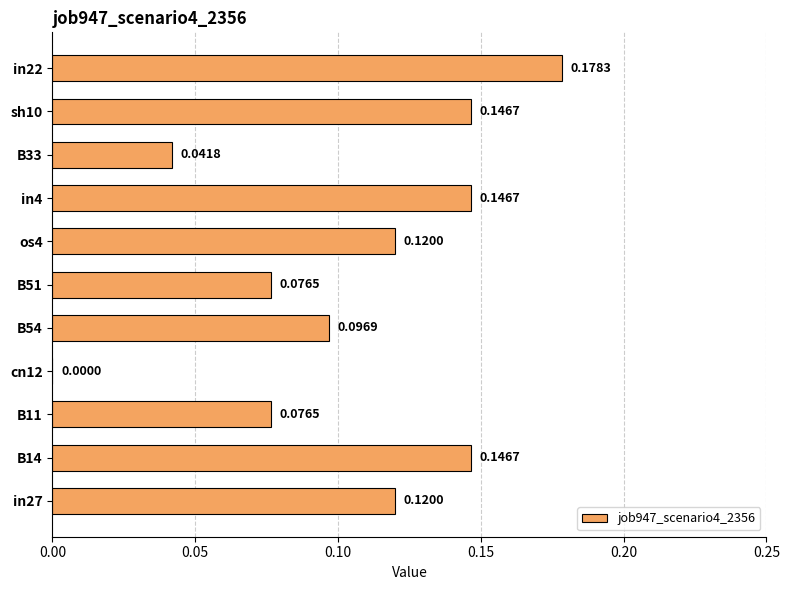

Which category has the highest value across all series?

in22